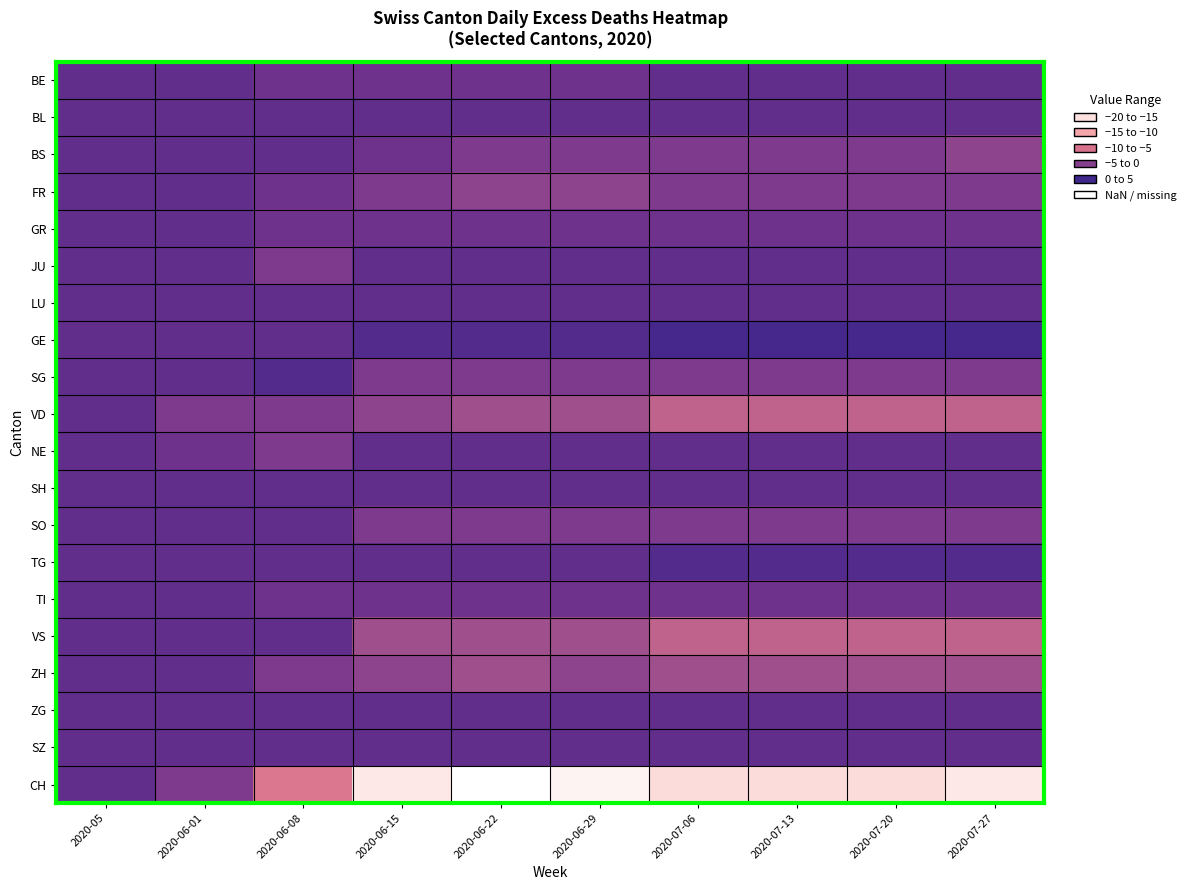

Which series changed the most between 2020-06-15 and 2020-07-06?

VD